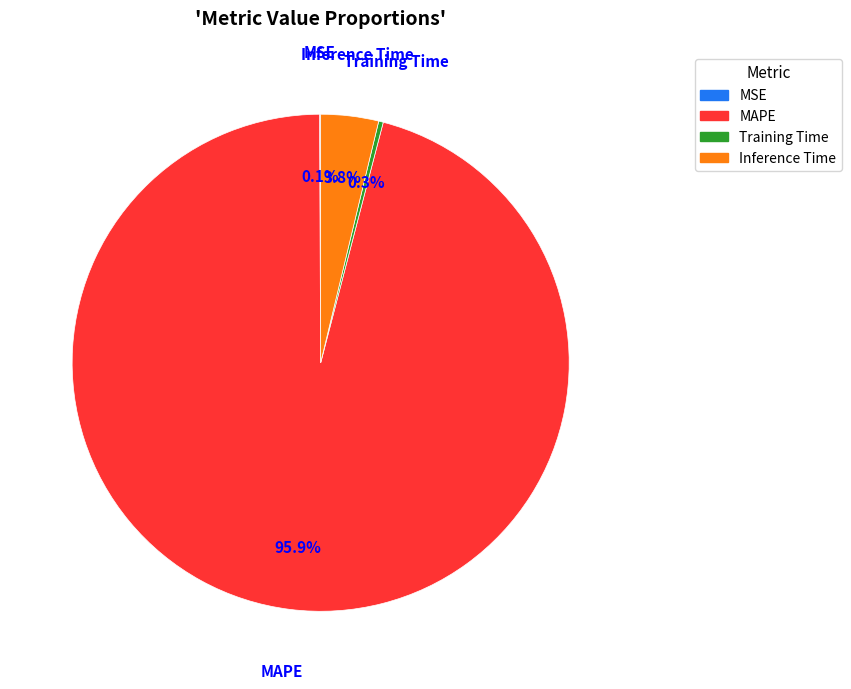

Which category has the biggest portion of the pie?

MAPE